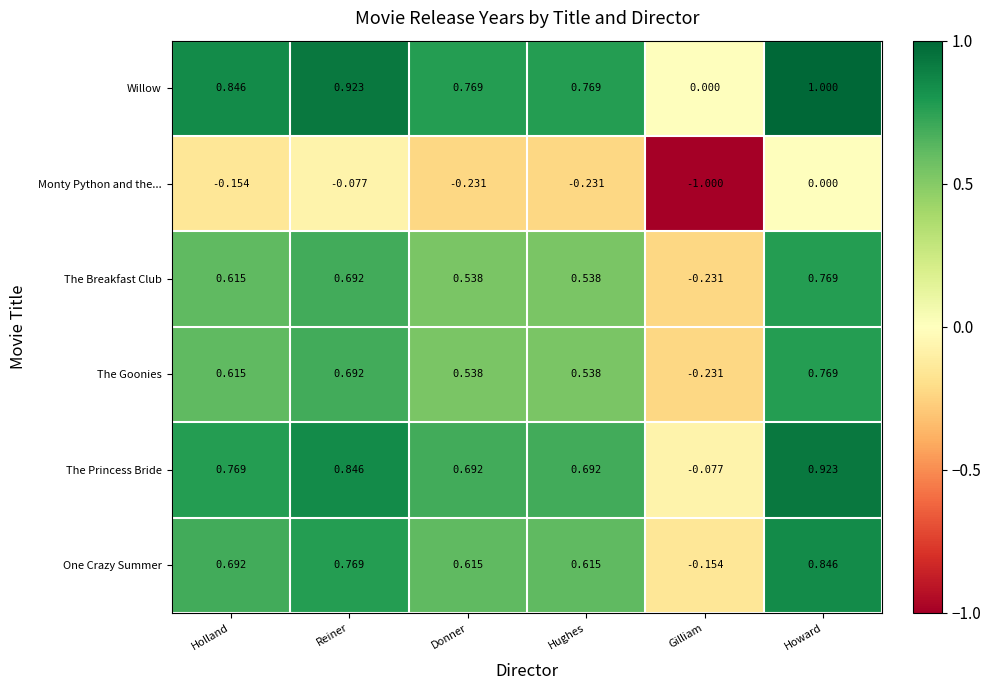

Which category has the highest value in the Monty Python and the... series?

Howard